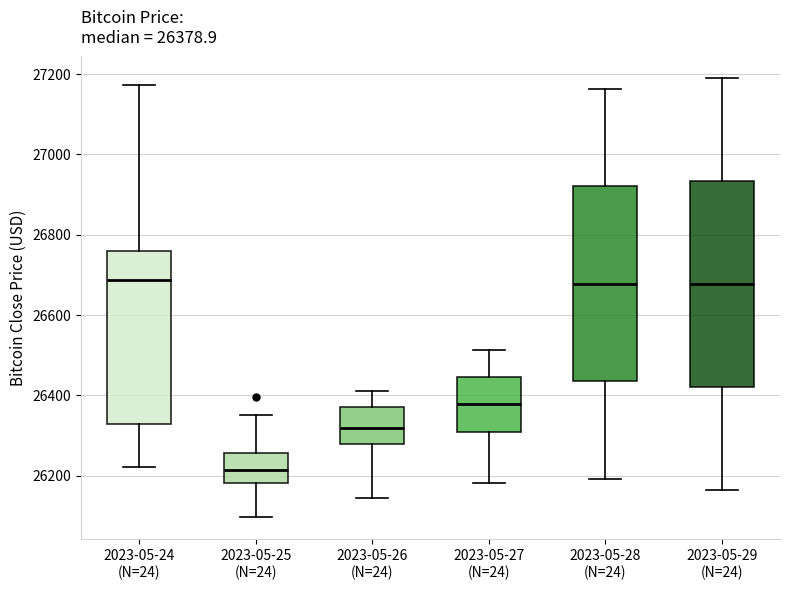

Which box is the tallest, from its lower edge to its upper edge?

2023-05-29 (N=24)